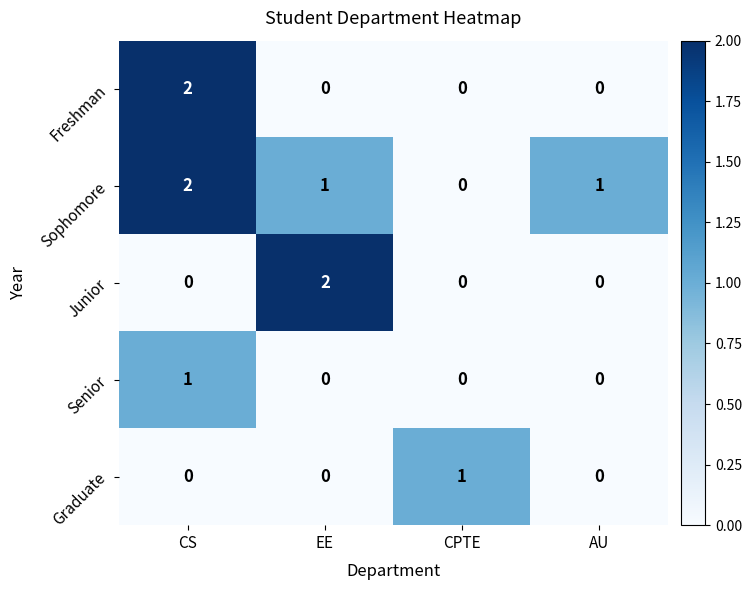

Reading left to right, what are all the values shown in this chart?

Freshman: 2	0	0	0
Sophomore: 2	1	0	1
Junior: 0	2	0	0
Senior: 1	0	0	0
Graduate: 0	0	1	0